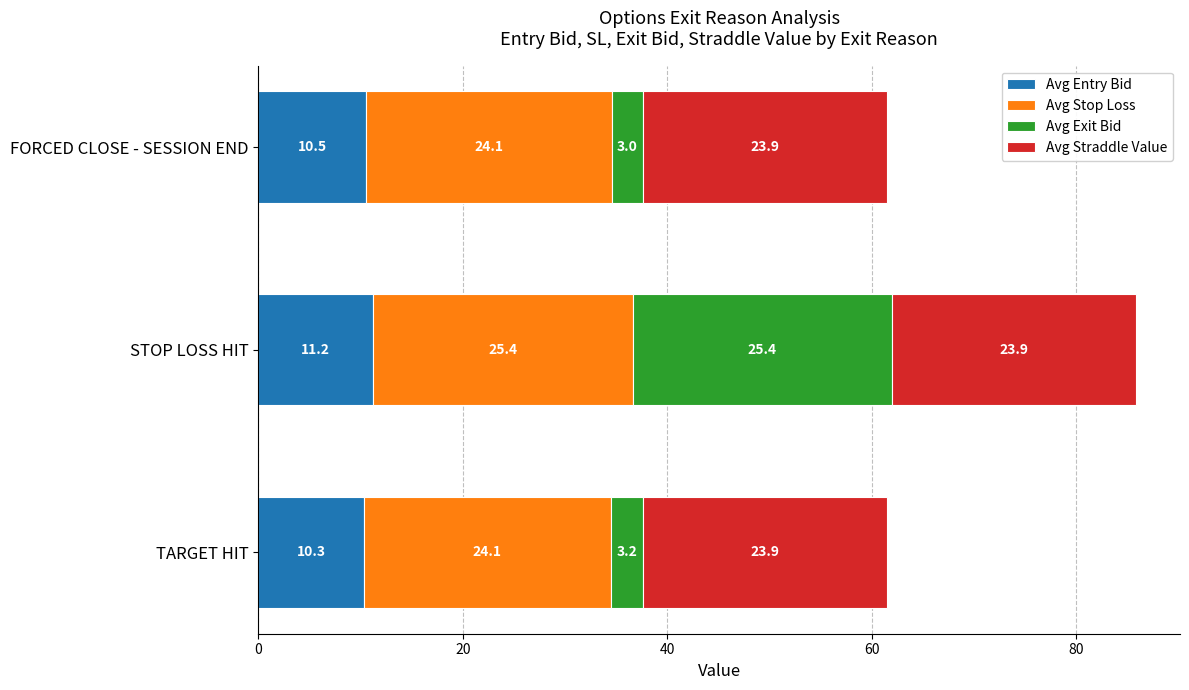

What is the approximate value of Avg Entry Bid at FORCED CLOSE - SESSION END?

10.5